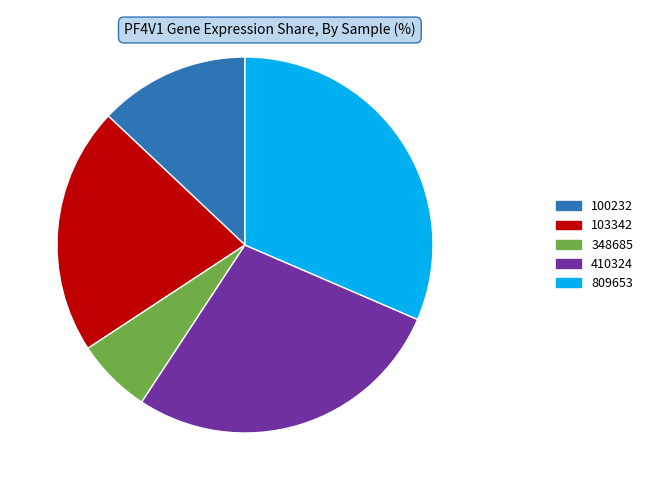

Rank the categories by value from lowest to highest.

348685, 100232, 103342, 410324, 809653